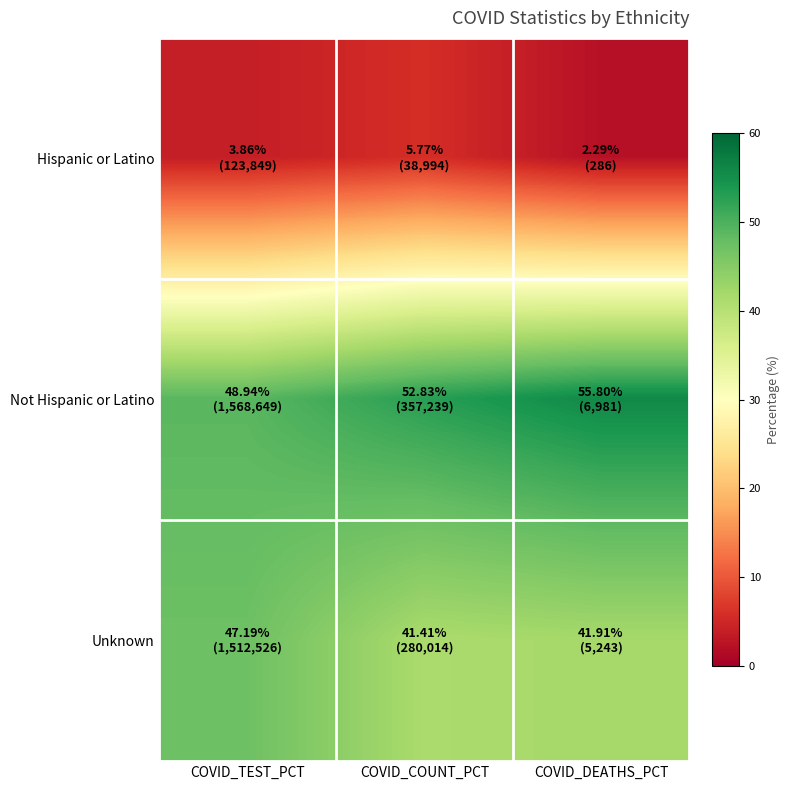

What is the total value across all series at COVID_COUNT_PCT?

100.0